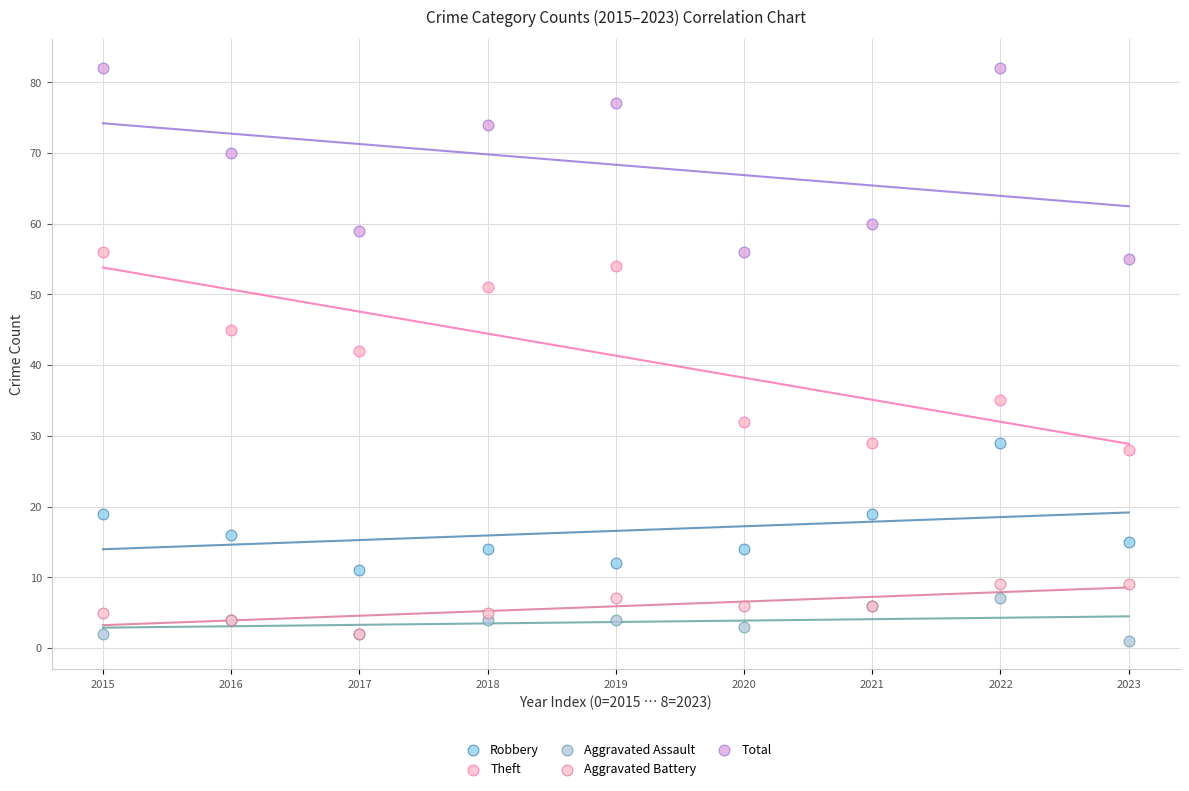

What are all the series names shown in the legend?

Robbery, Theft, Aggravated Assault, Aggravated Battery, Total